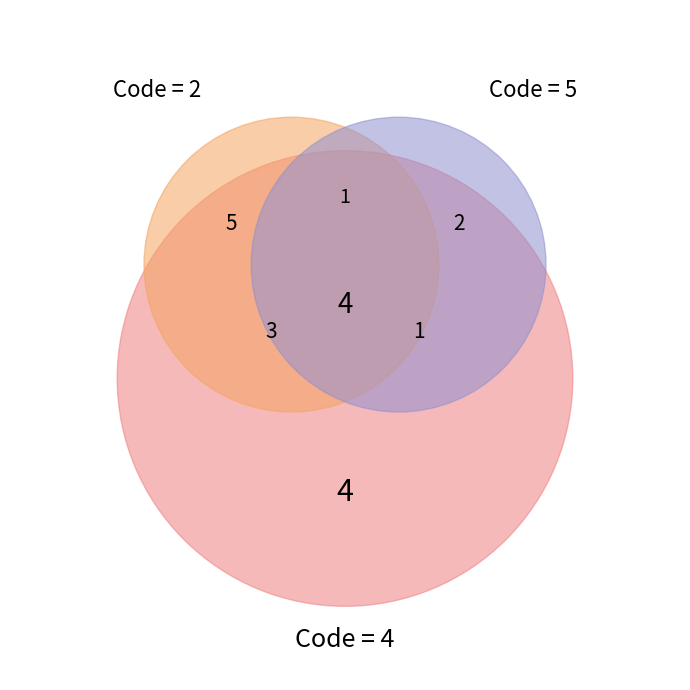

Is there a majority slice in this chart?

No